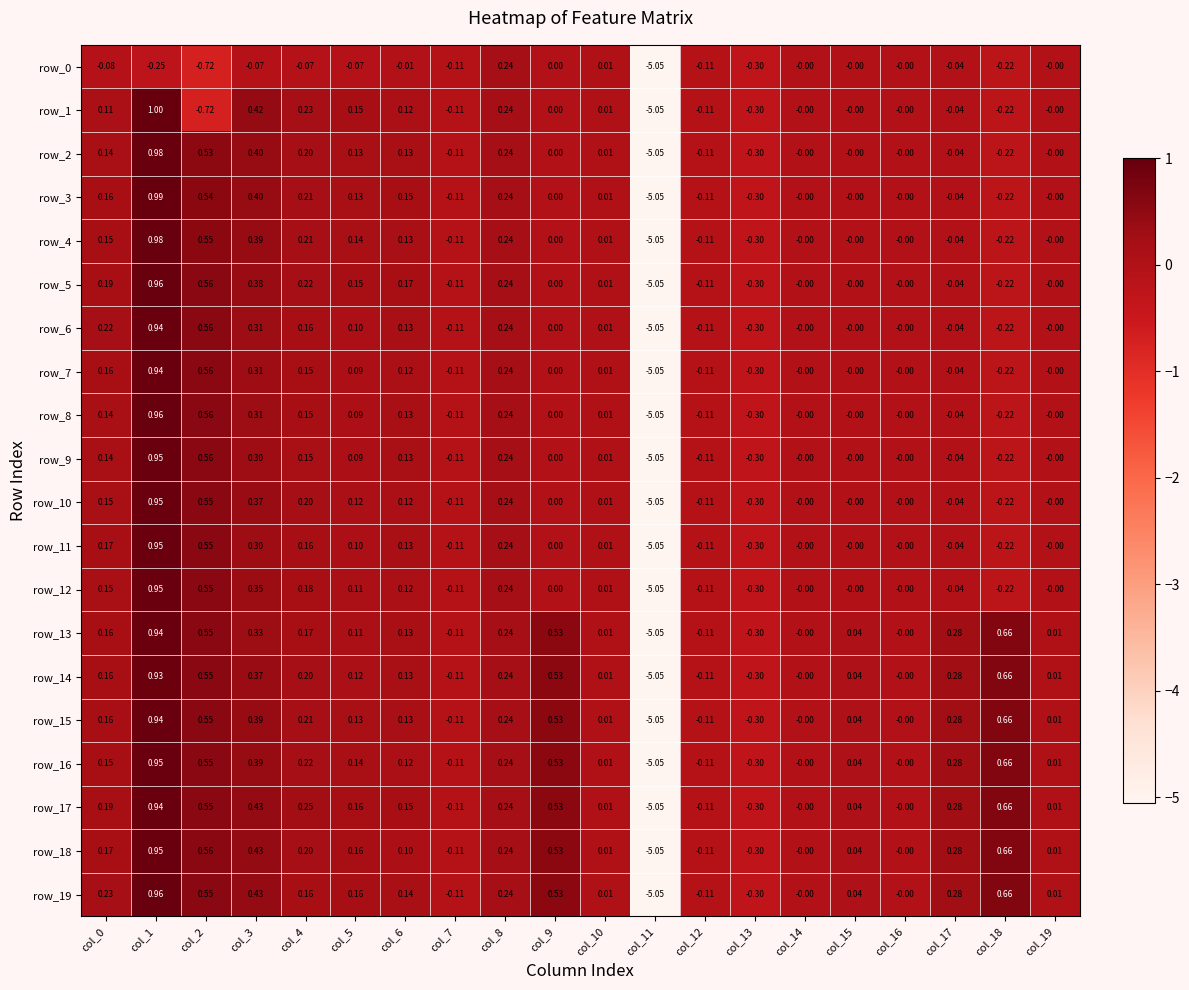

Is the value of row_10 at col_7 greater than the value of row_7 at col_1?

No